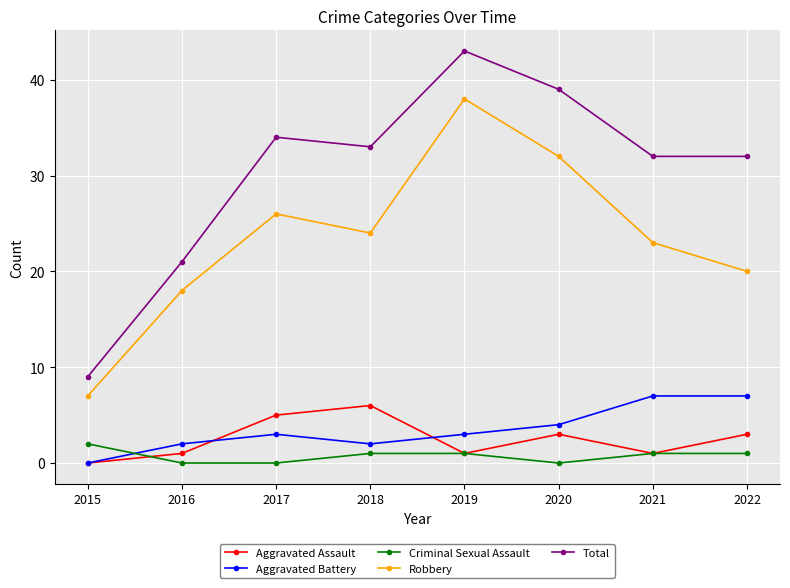

Where do Aggravated Battery and Criminal Sexual Assault first cross each other?

2015 and 2016